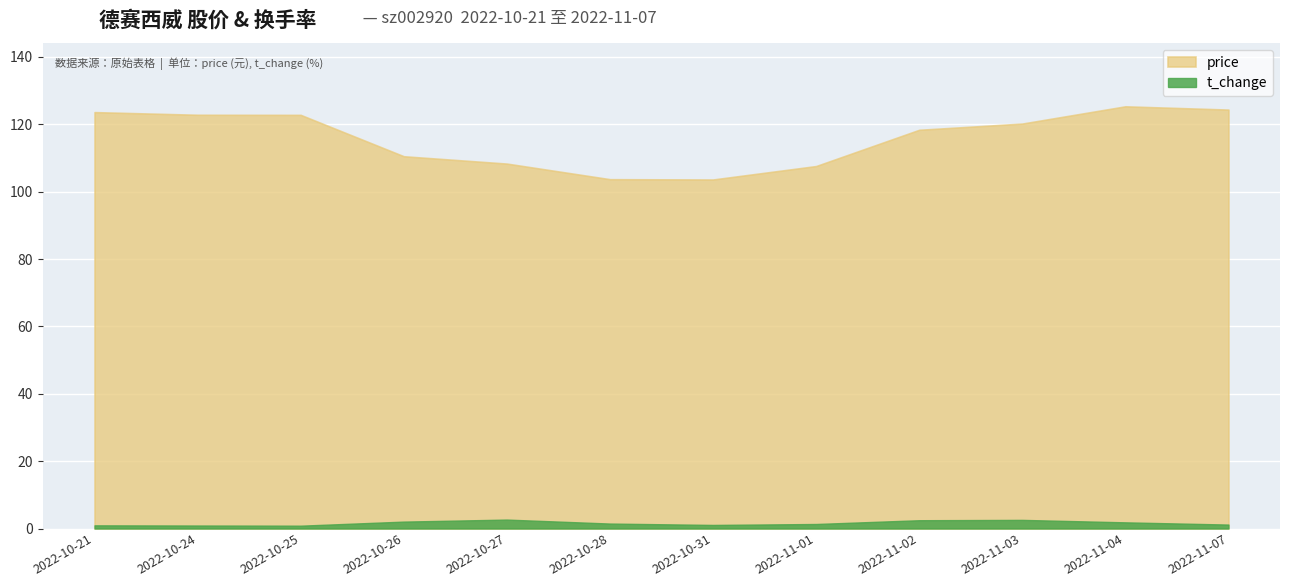

How many categories are shown in the chart?

12